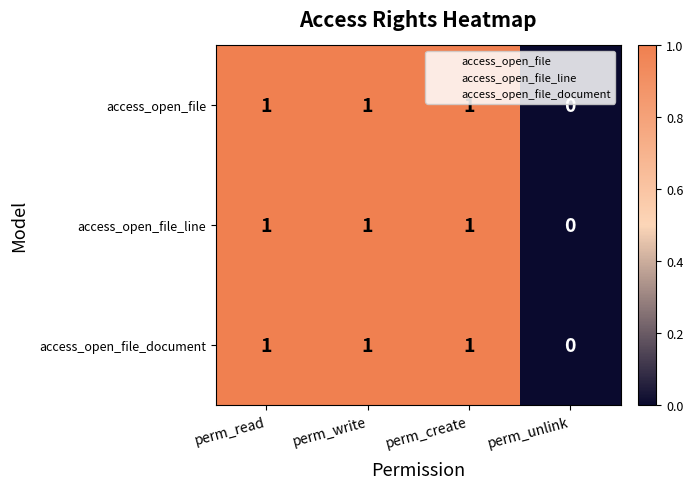

Reading left to right, list all the values displayed in this chart.

access_open_file: perm_read=1	perm_write=1	perm_create=1	perm_unlink=0
access_open_file_line: perm_read=1	perm_write=1	perm_create=1	perm_unlink=0
access_open_file_document: perm_read=1	perm_write=1	perm_create=1	perm_unlink=0